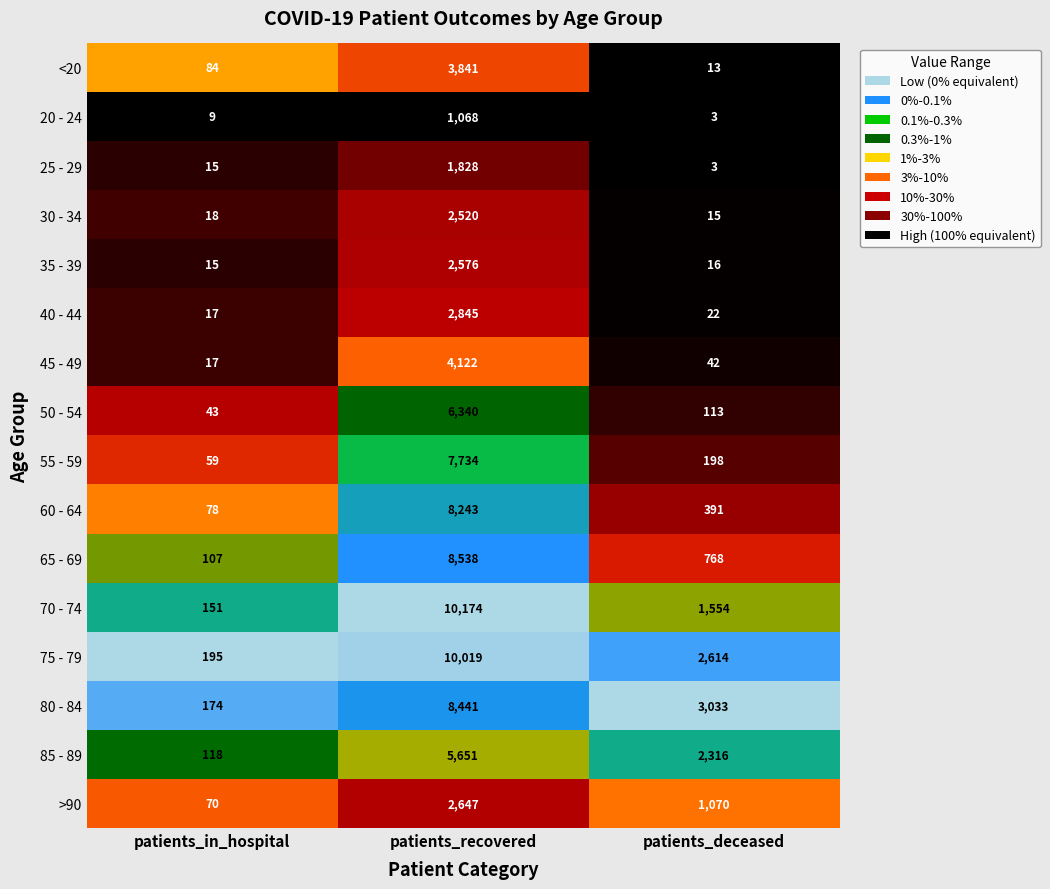

Which series has the largest total across all categories?

75 - 79